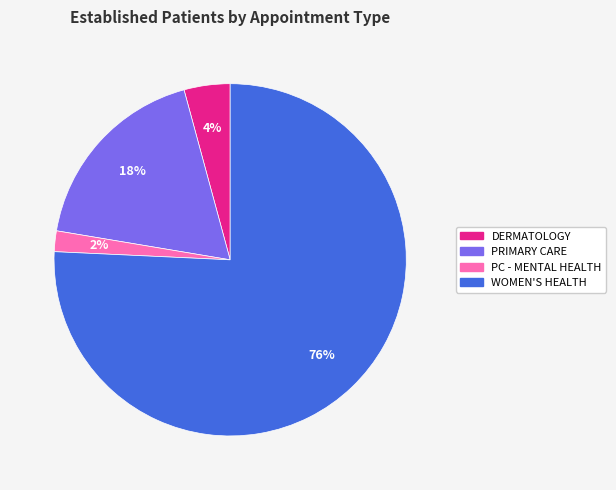

To the nearest percent, what is the combined percentage of PRIMARY CARE and WOMEN'S HEALTH?

94%